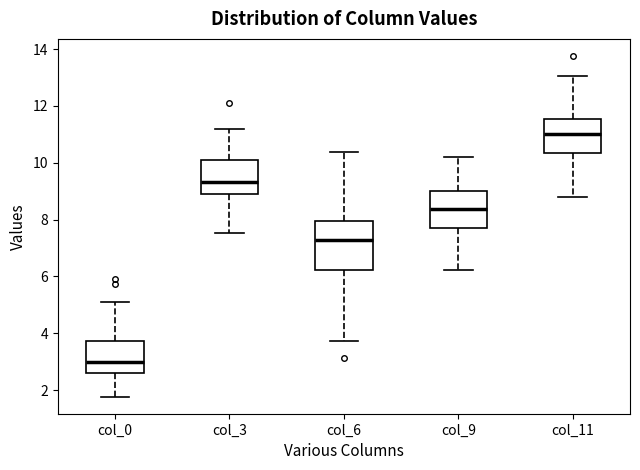

Which box has the lowest median line?

col_0